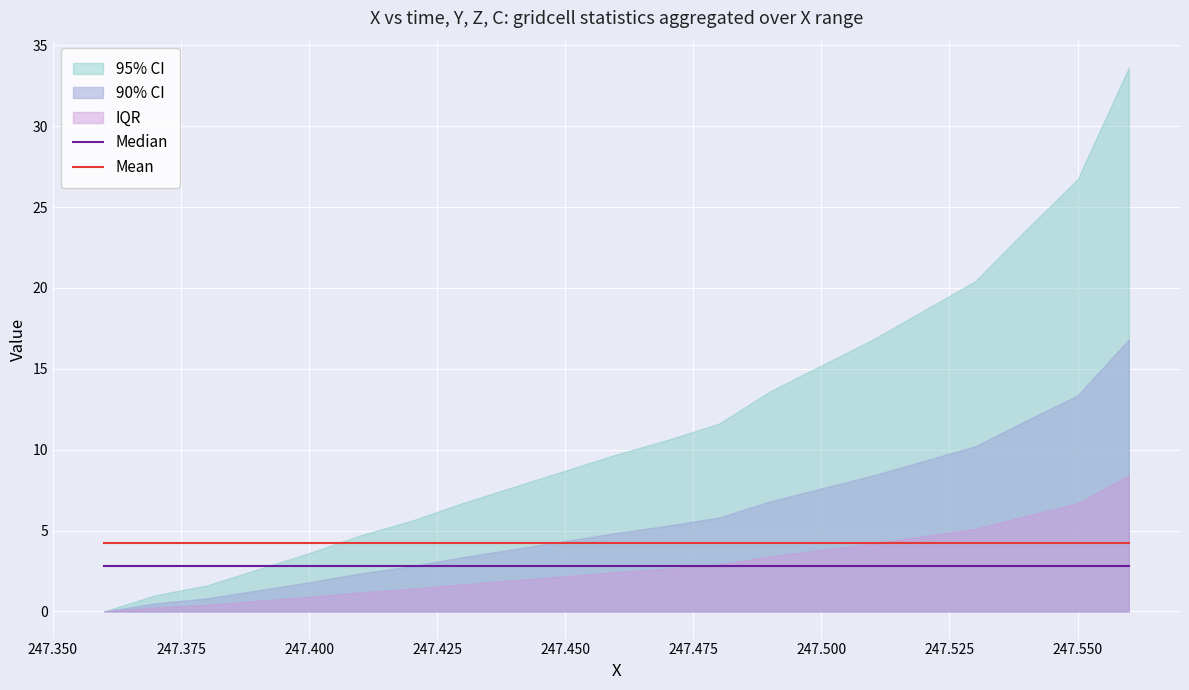

True or false: Mean and Median cross at least once.

False